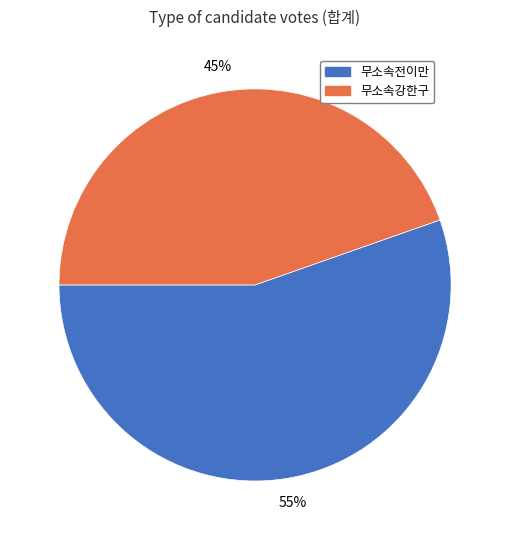

Which slice is the smallest?

무소속강한구